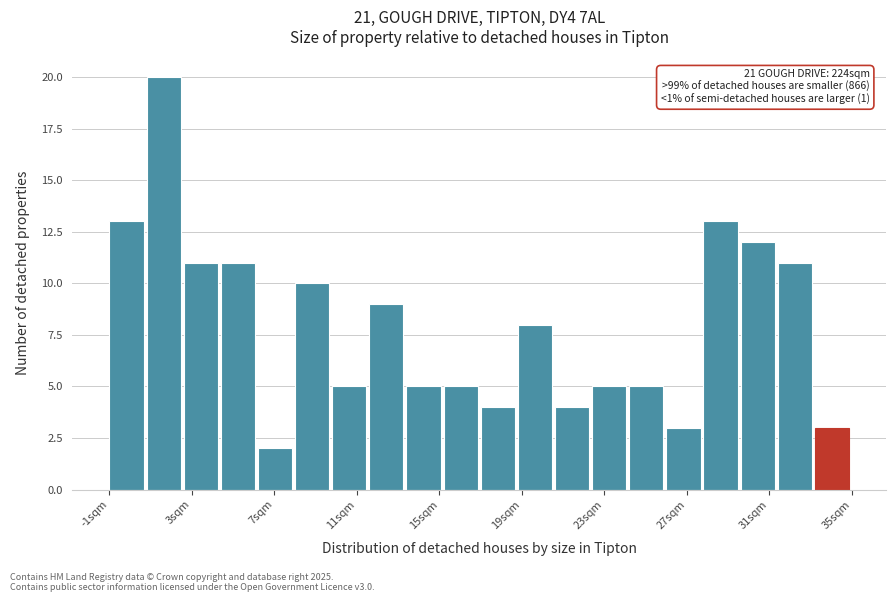

Around what value on the x-axis is the tallest bar? Give the approximate position of its centre, as read against the axis.

1.5